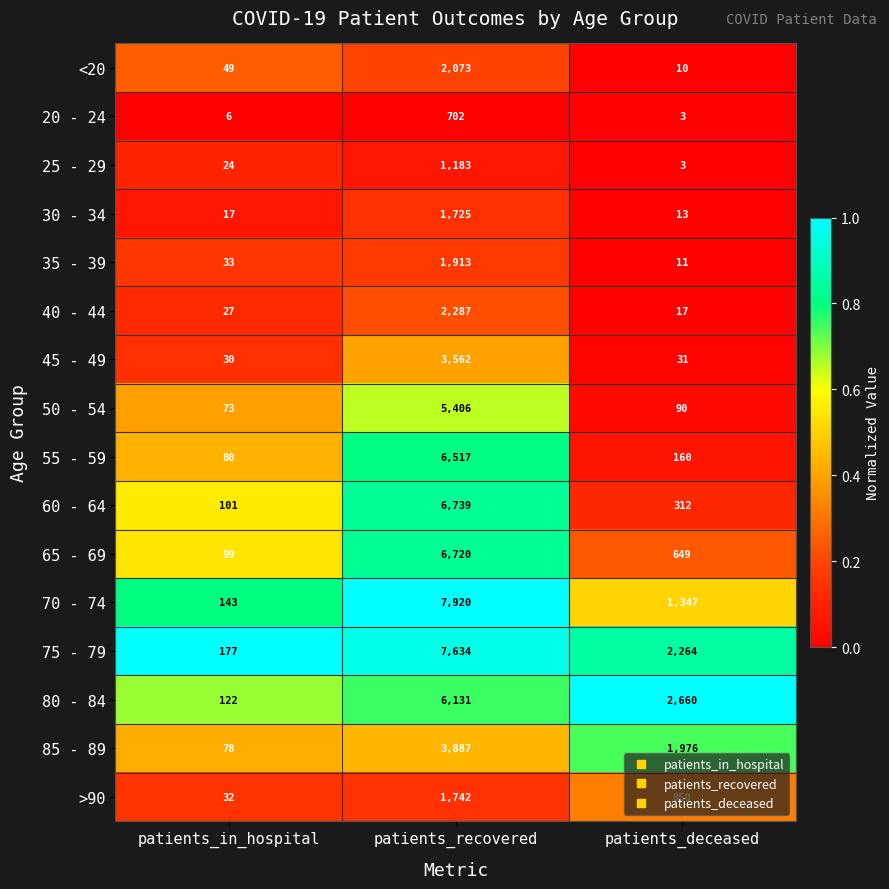

What is the average value of the 20 - 24 series?

237